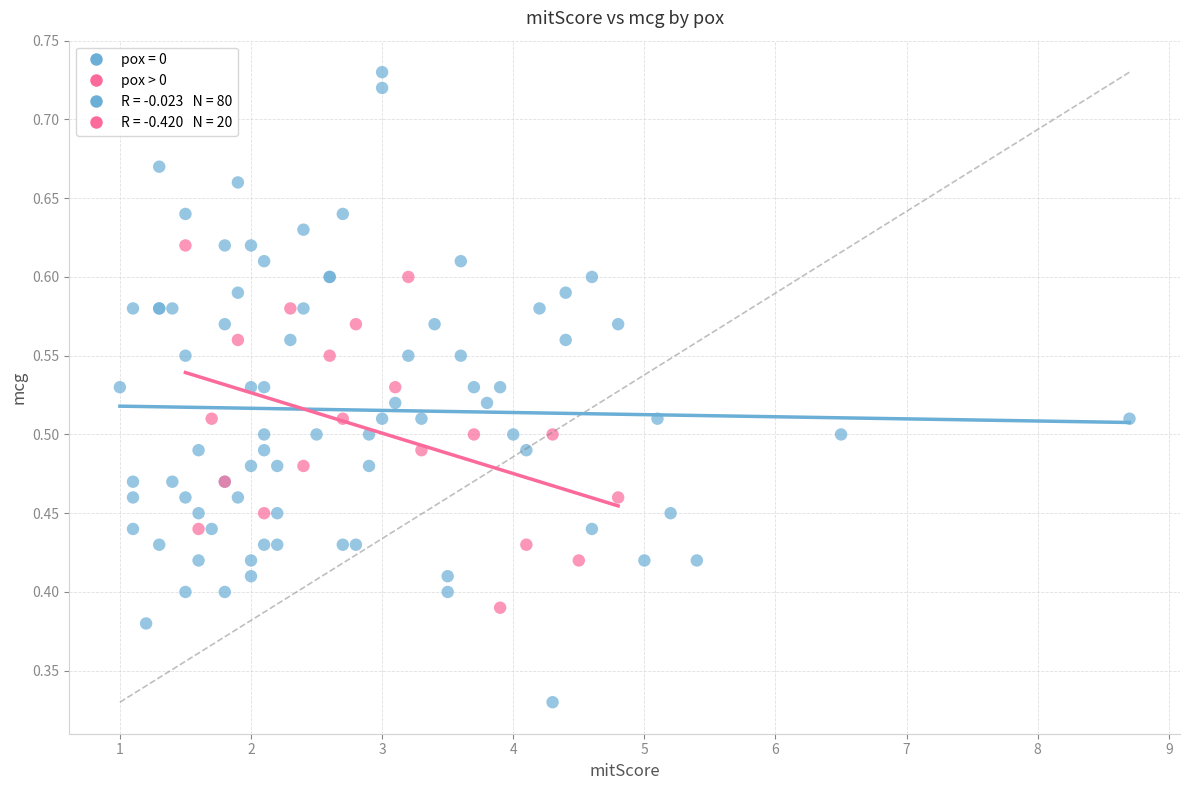

Which series reaches the minimum Y coordinate?

pox = 0